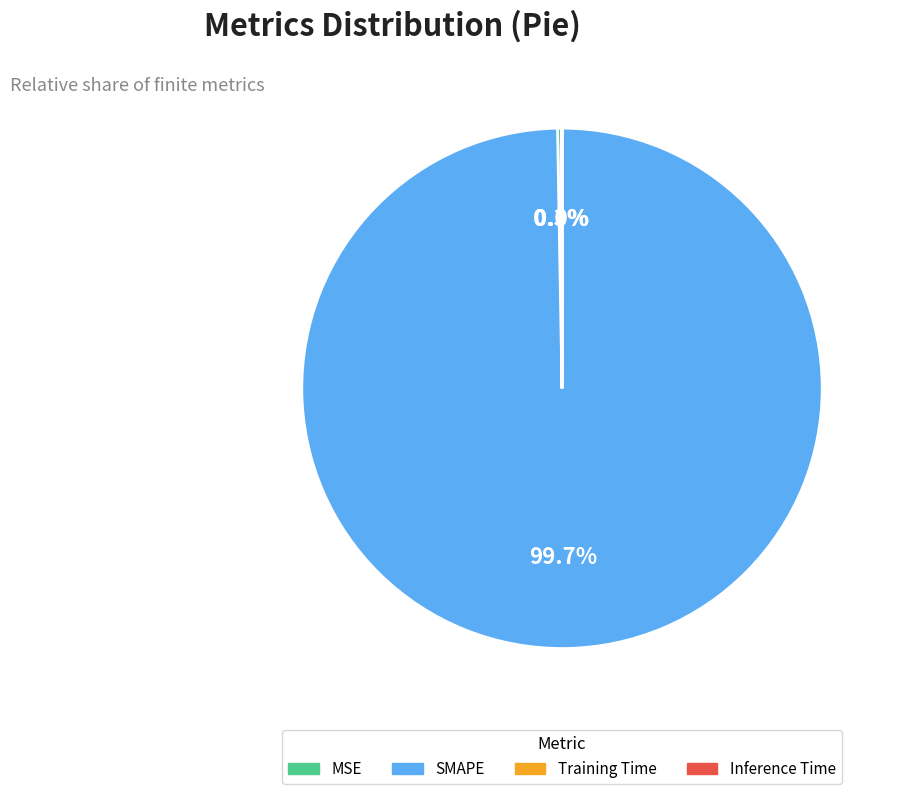

Which slice is the largest?

SMAPE